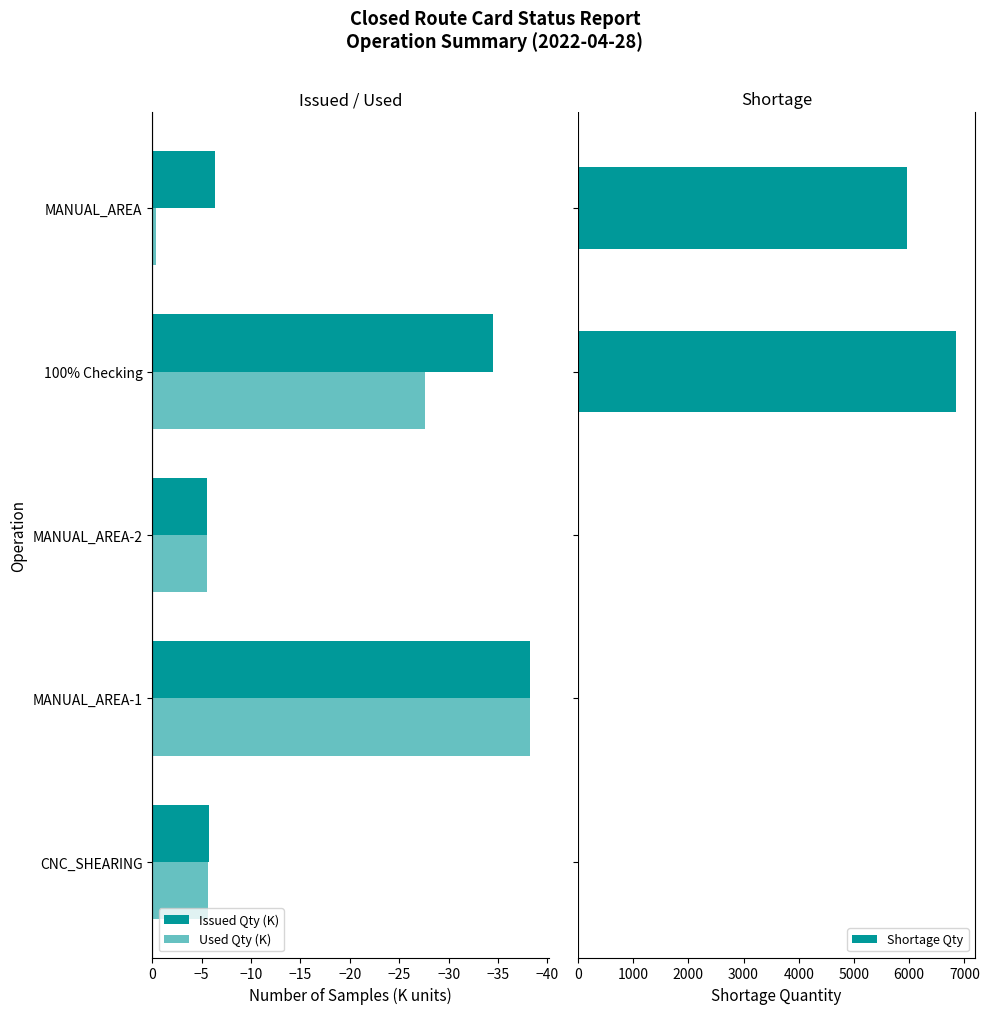

List the series in order of their peak value, lowest first.

Issued Qty (K), Used Qty (K), Shortage Qty